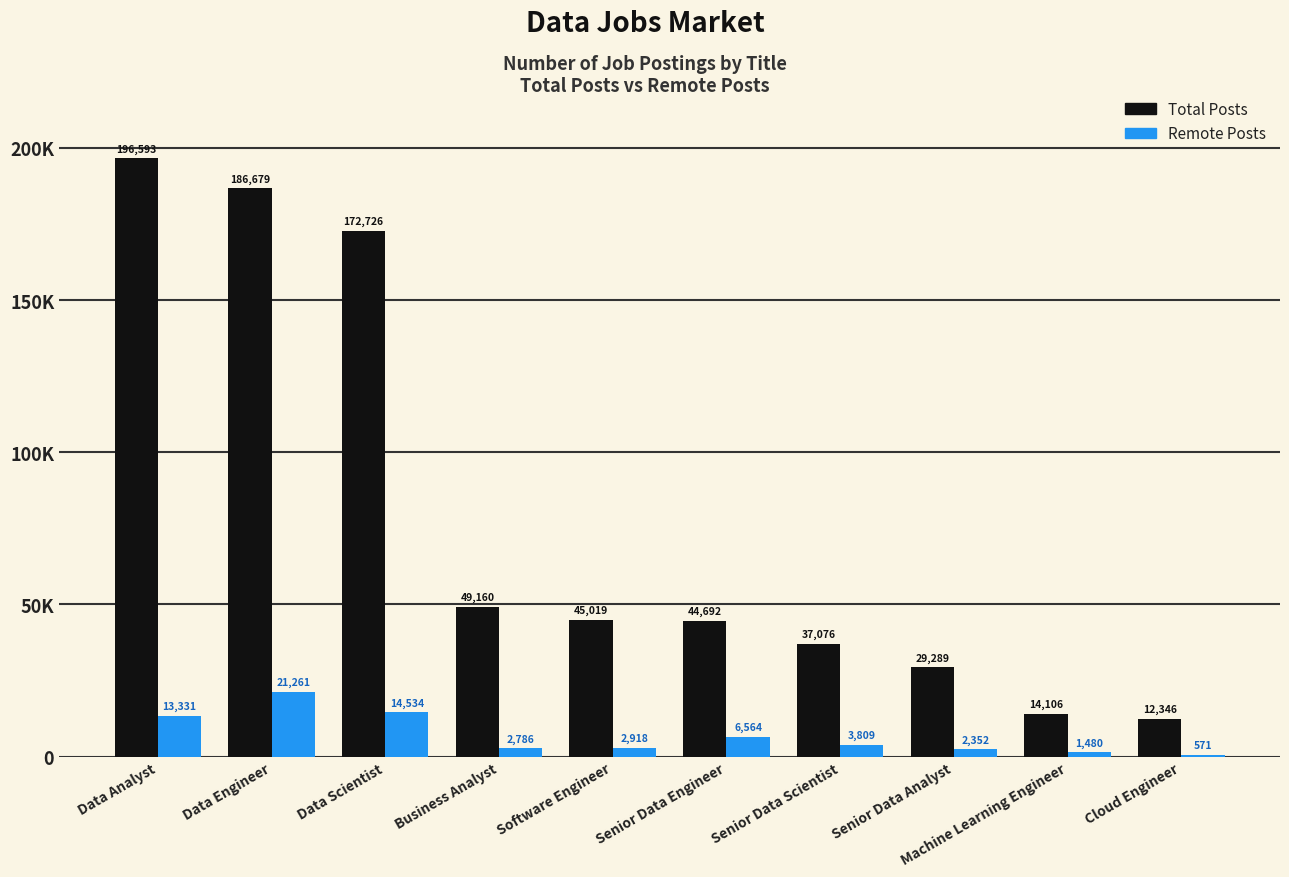

Reading left to right, transcribe all the data shown in this chart.

Total Posts: 196593	186679	172726	49160	45019	44692	37076	29289	14106	12346
Remote Posts: 13331	21261	14534	2786	2918	6564	3809	2352	1480	571